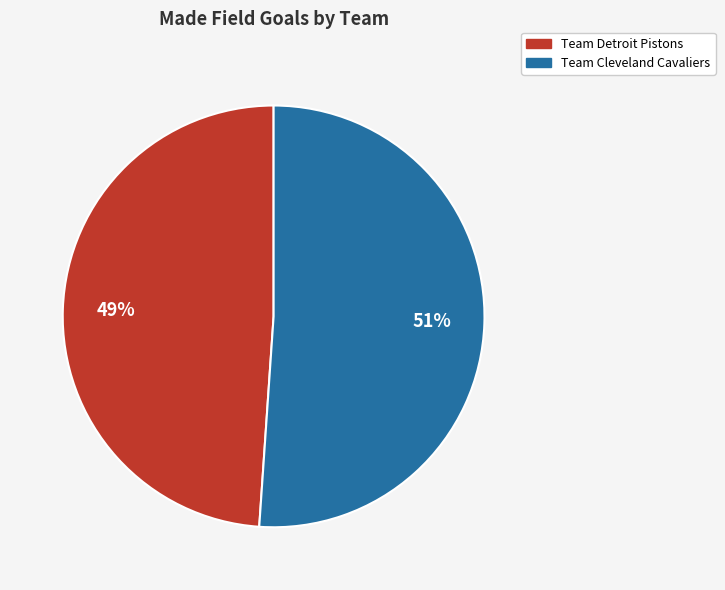

Approximately how many times larger is the value at Team Detroit Pistons compared to Team Cleveland Cavaliers?

1.0